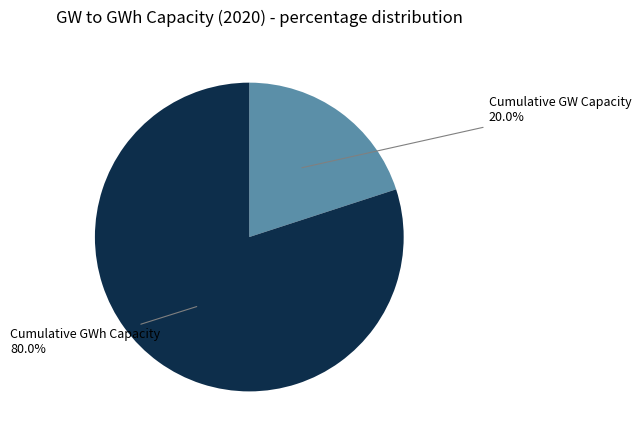

Is there any slice that represents more than half of the pie?

Yes